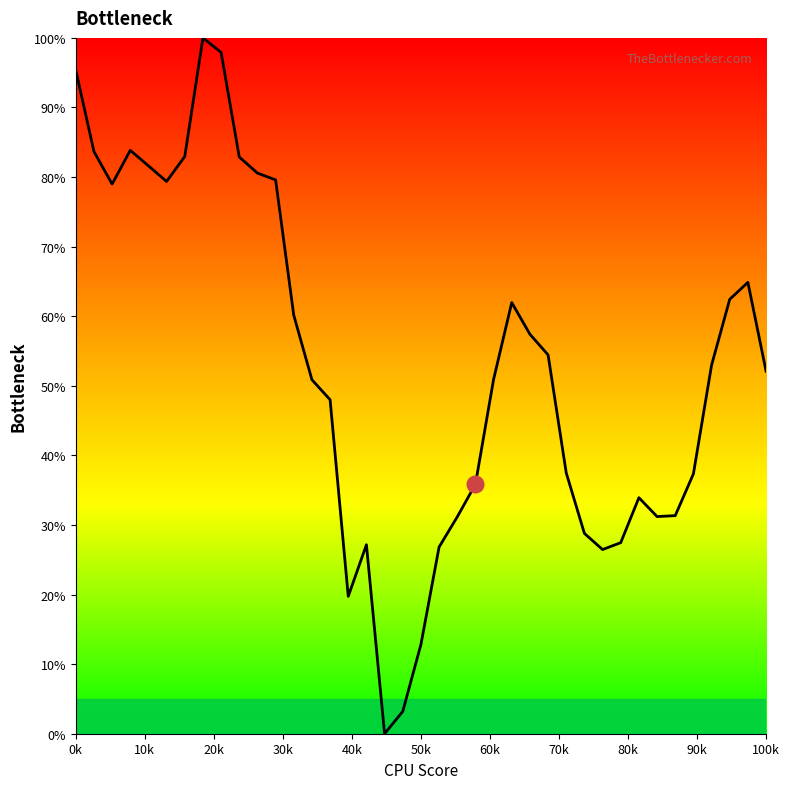

What is the maximum value shown in the chart?

100.0